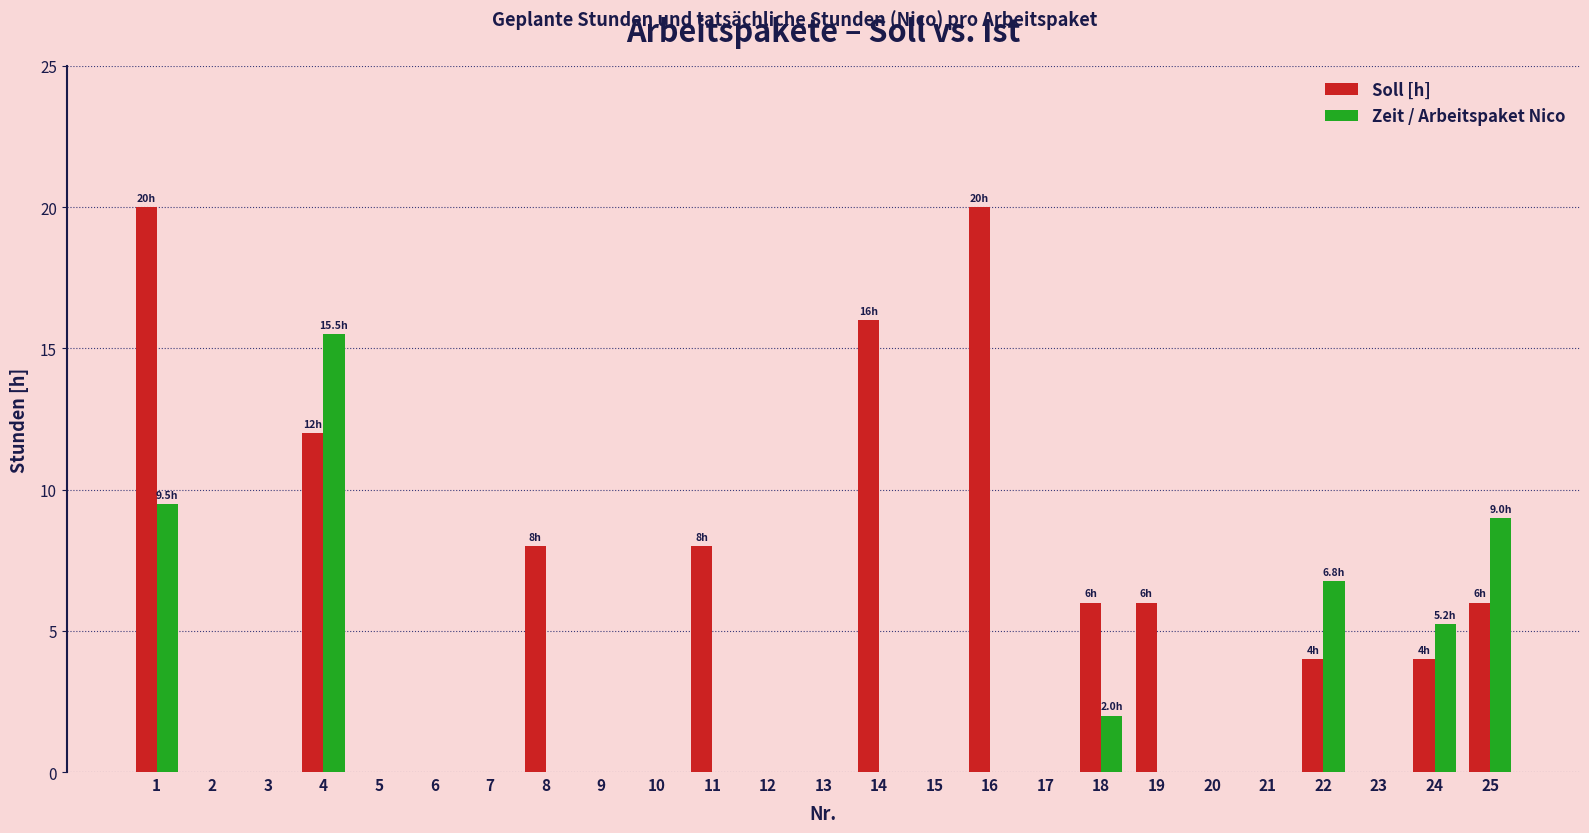

Is it true that Soll [h] equals 12.0 at 4?

True